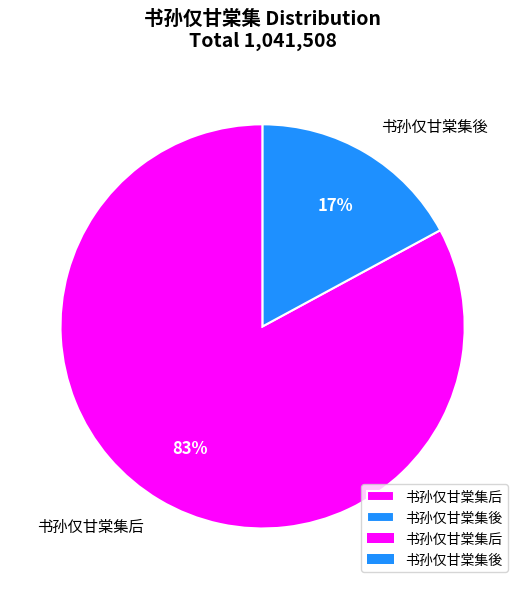

The 书孙仅甘棠集后 slice represents 83% of the pie. True or false?

True